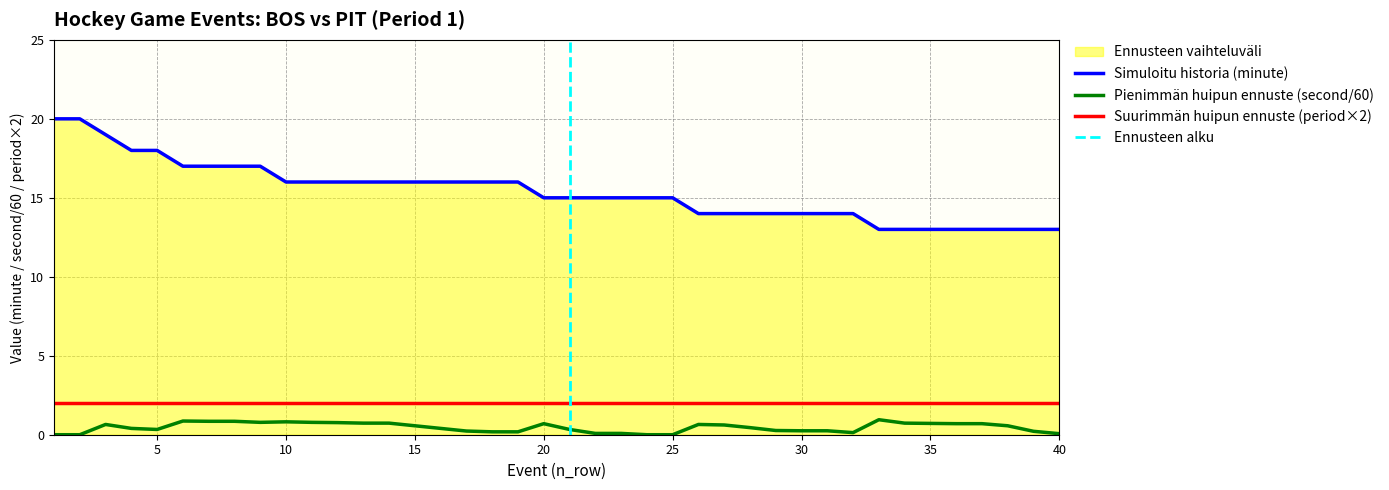

What is the difference between the maximum and minimum values in the second series?

0.9